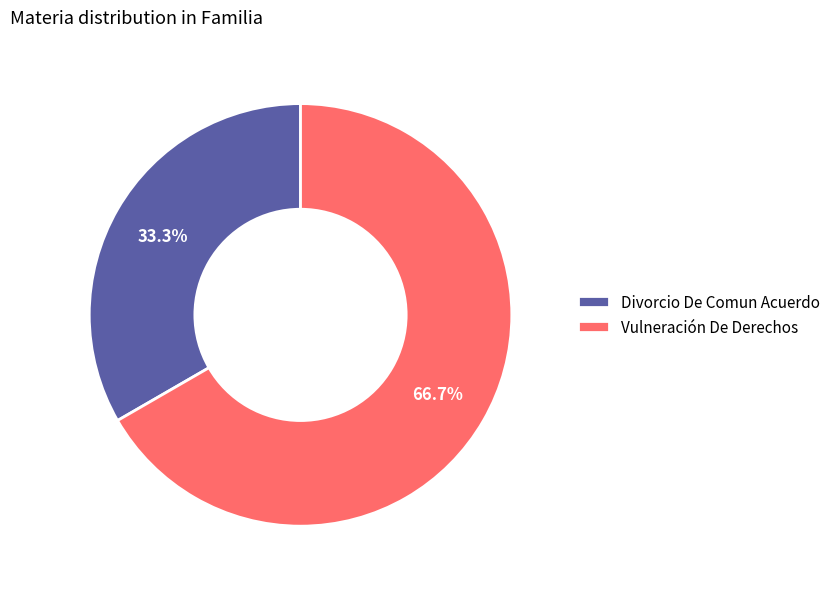

Rank the categories by value from highest to lowest.

Vulneración De Derechos, Divorcio De Comun Acuerdo